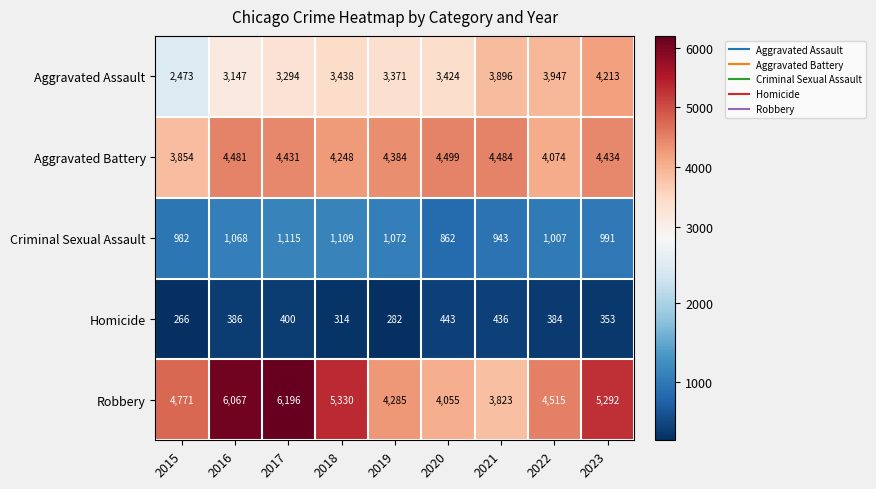

What is the approximate value of Aggravated Assault at 2019?

3371